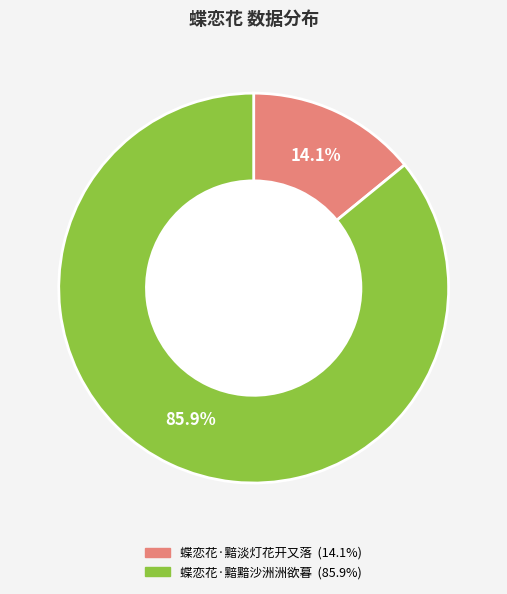

What portion of the pie excludes 蝶恋花·黯黯沙洲洲欲暮?

14.1%